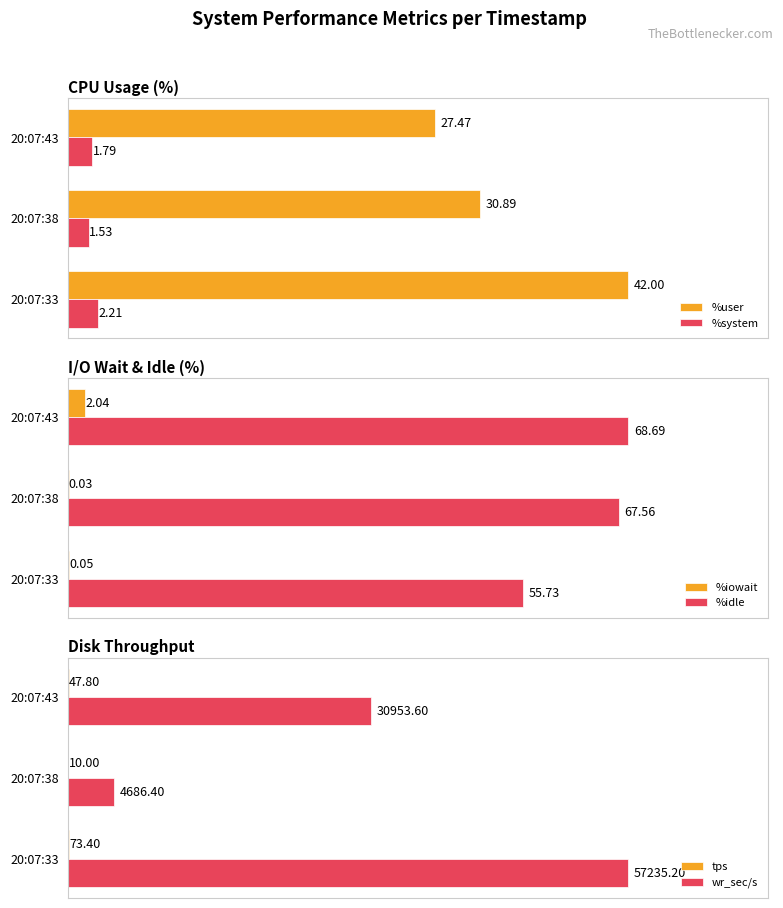

What is the sum of all wr_sec/s values?

92875.2